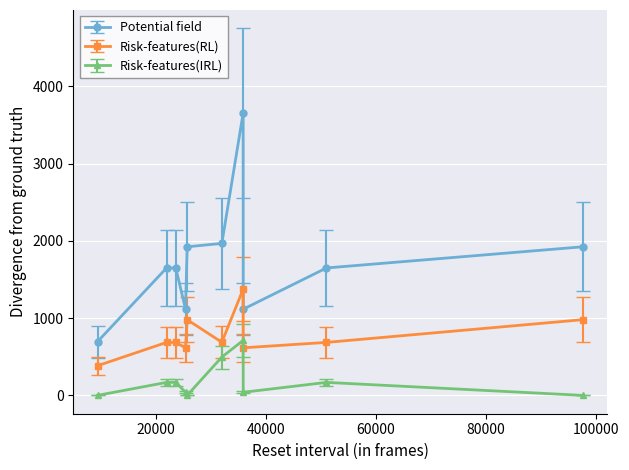

Rank the series by their maximum value, from highest to lowest.

Potential field, Risk-features(RL), Risk-features(IRL)